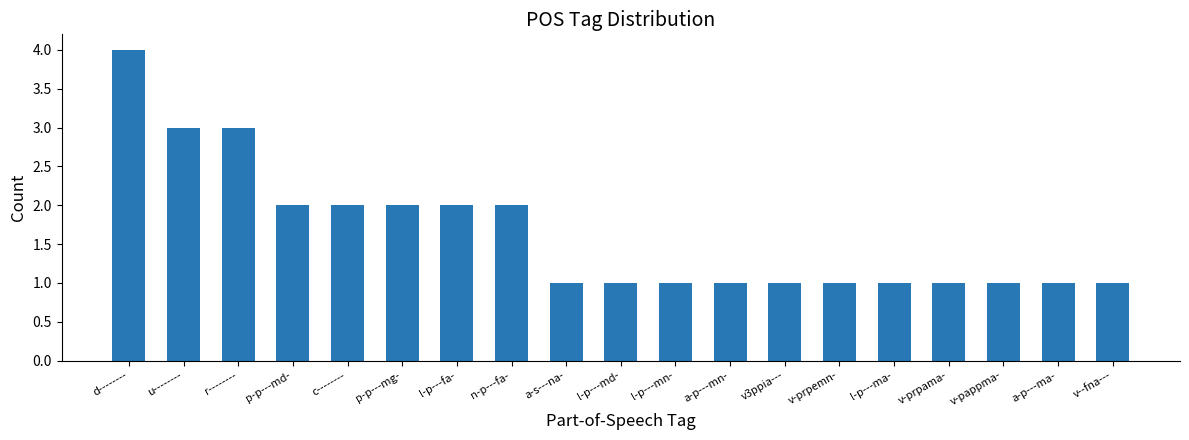

The value at v3ppia--- is 0. True or false?

False